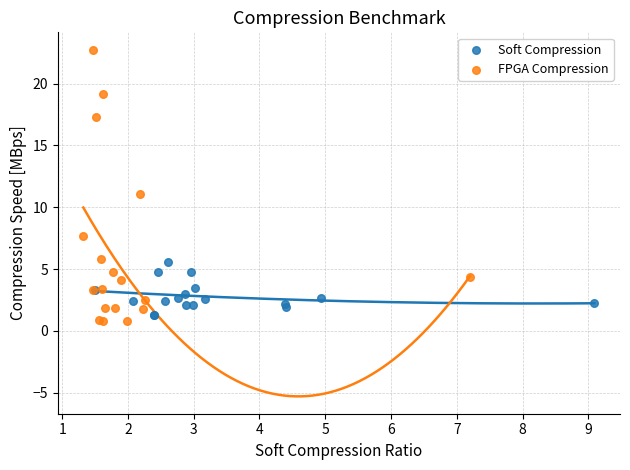

Which series contains the highest Y value?

FPGA Compression